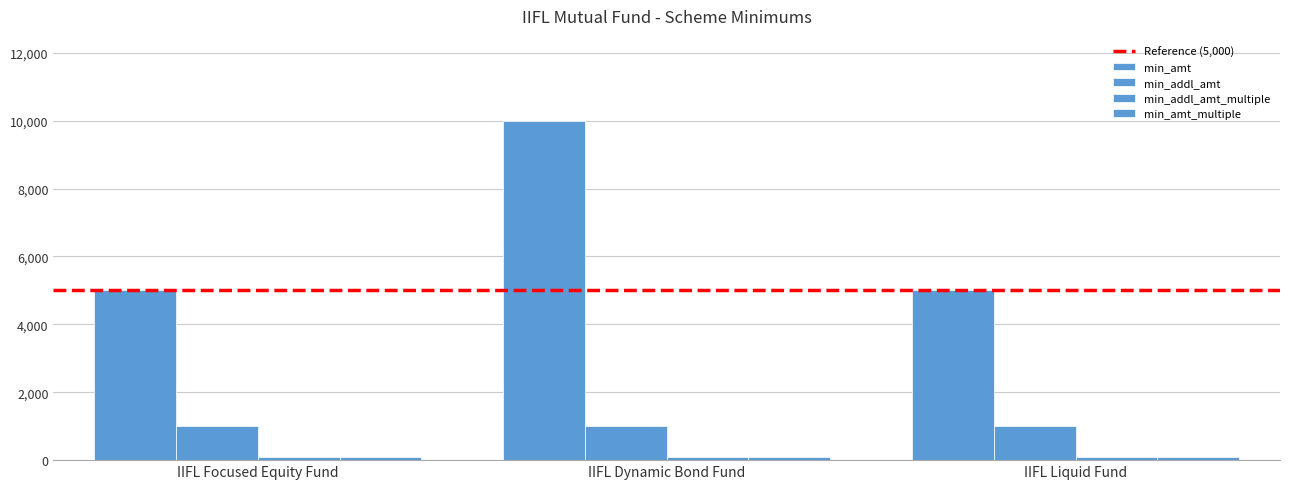

True or false: min_addl_amt_multiple has a value of 52 at IIFL Liquid Fund.

False